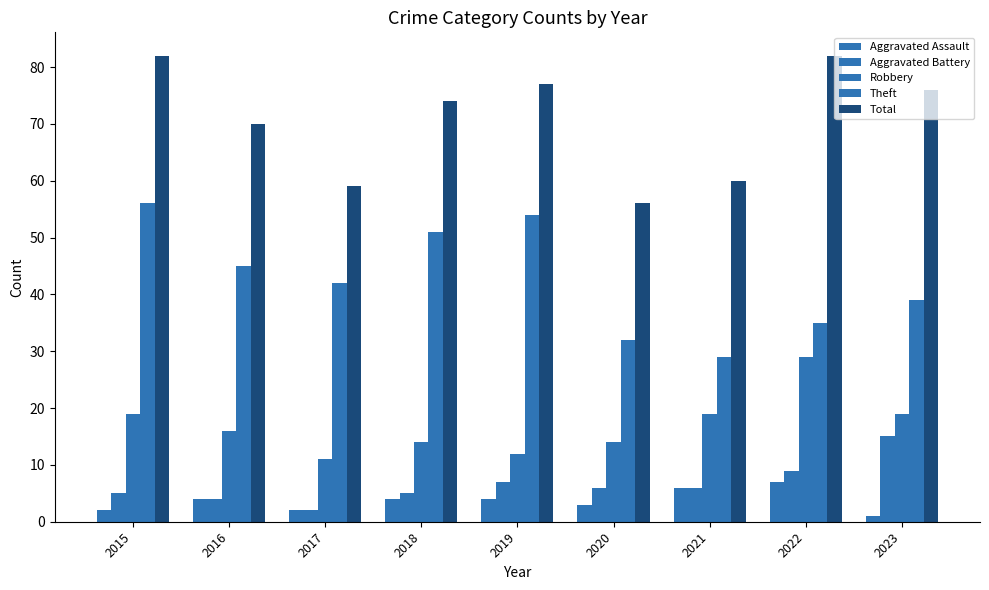

How many groups of bars are there?

9